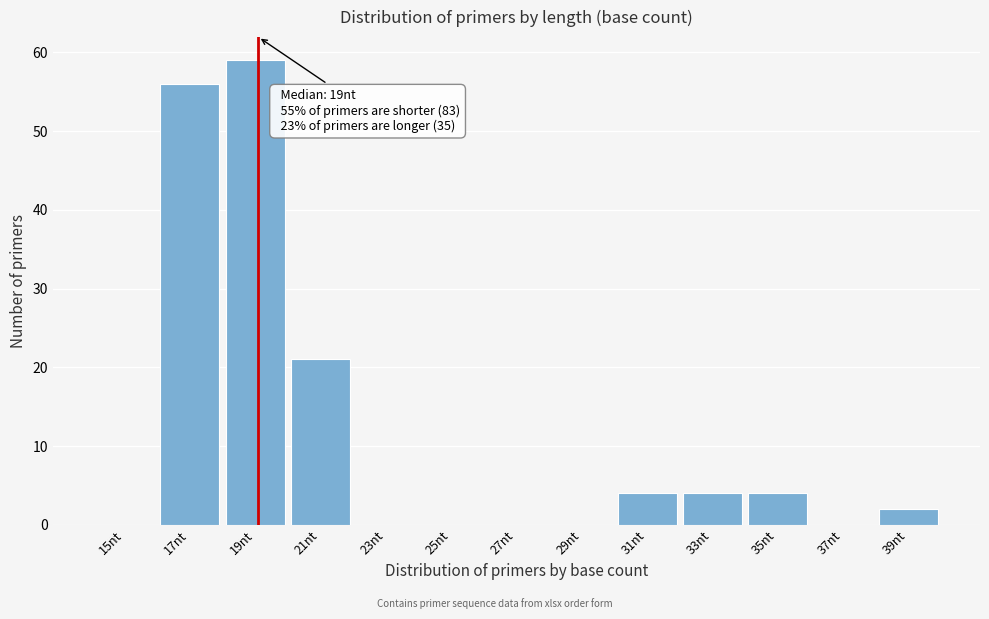

Reading right to left, what are all the values shown in this chart?

39nt=2	37nt=0	35nt=4	33nt=4	31nt=4	29nt=0	27nt=0	25nt=0	23nt=0	21nt=21	19nt=59	17nt=56	15nt=0